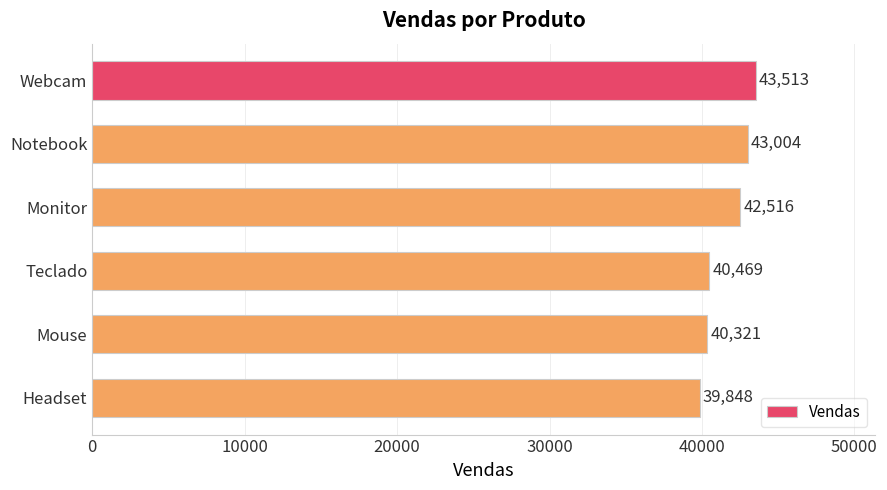

What is the difference between the second highest and minimum values?

3156